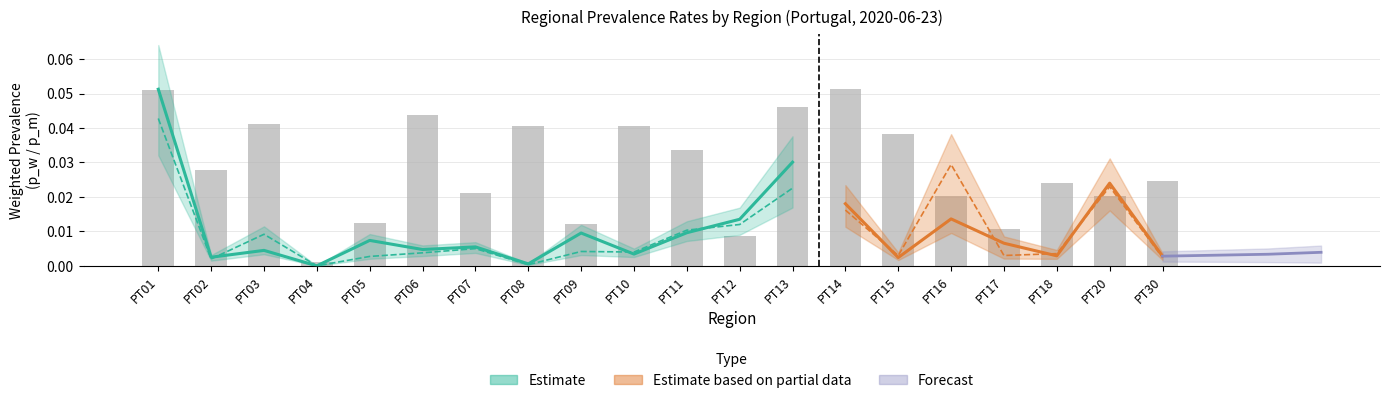

Is it true that the value at PT01 is 0.0?

False